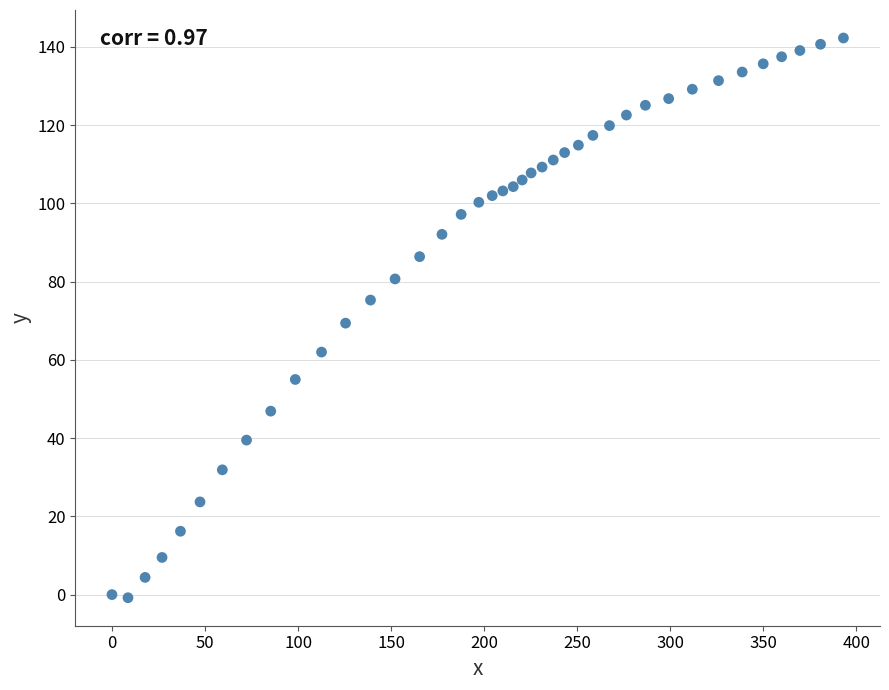

What is the range of X values (max minus min)?

393.0